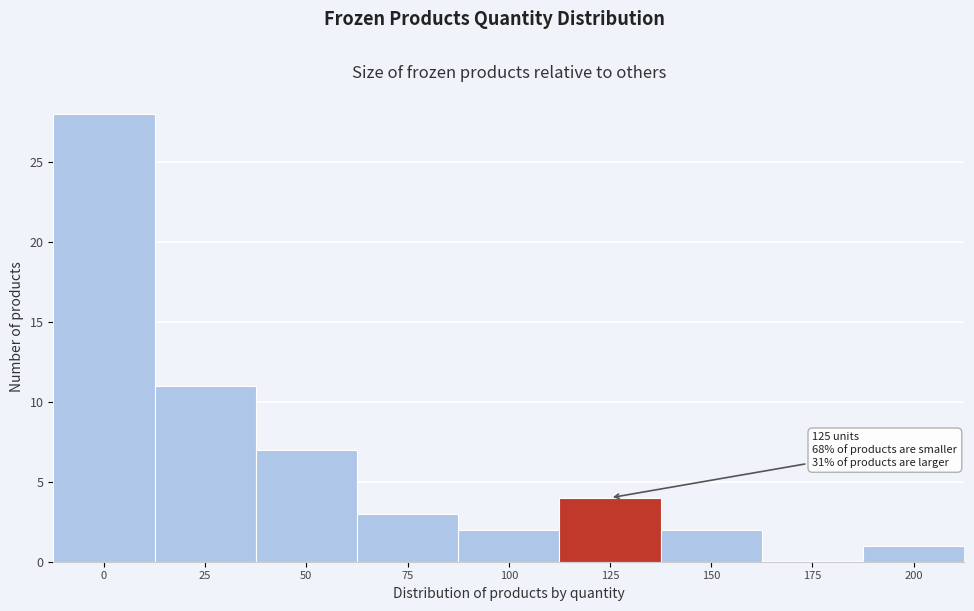

Reading right to left, list all the values displayed in this chart.

200=1	175=0	150=2	125=4	100=2	75=3	50=7	25=11	0=28